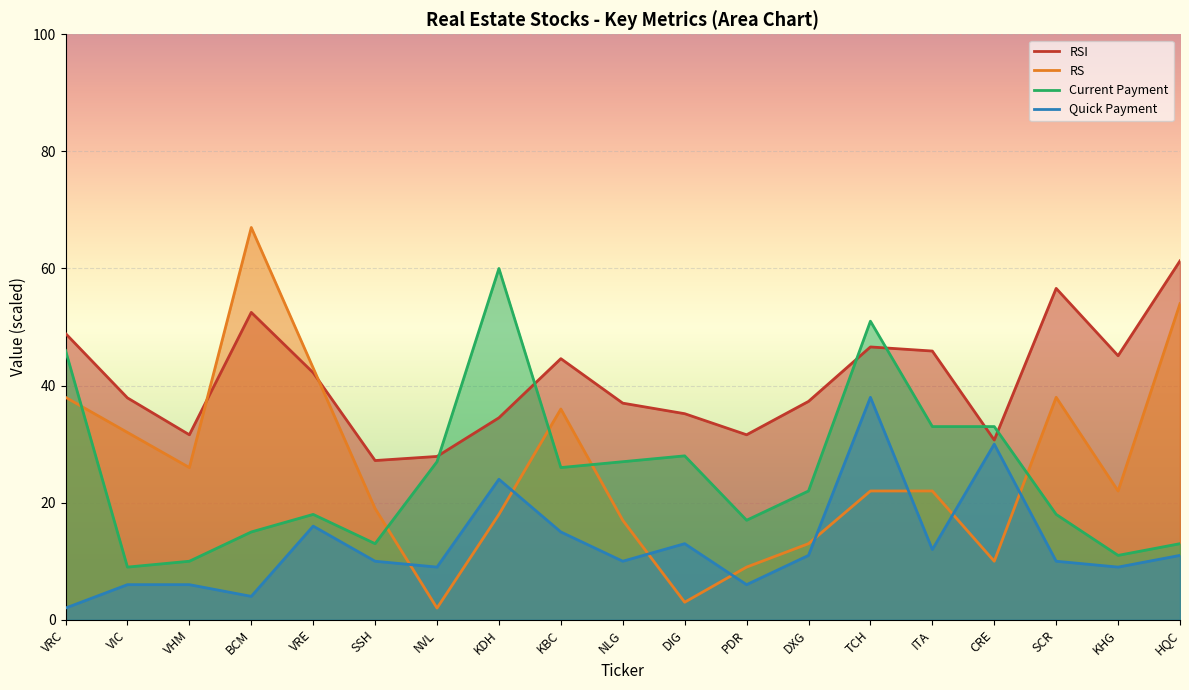

True or false: RSI has a value of 45.9 at ITA.

True